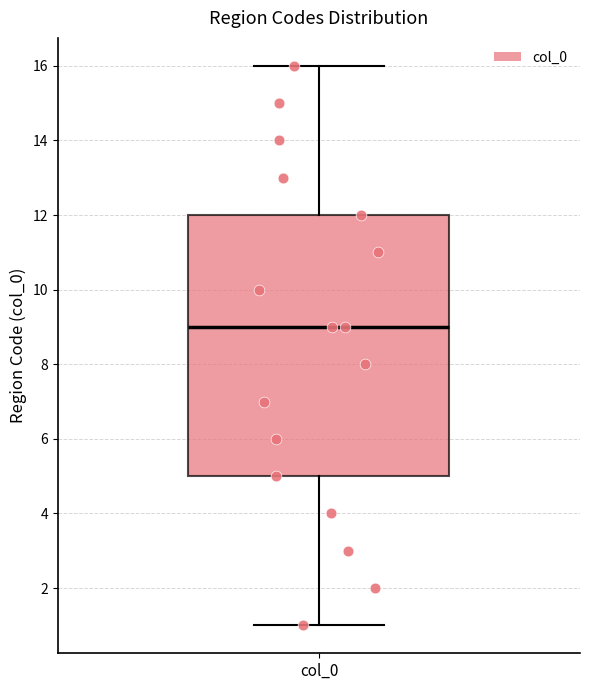

Read this box plot against the y-axis: the position of the median line, the range covered by the box, and the ends of both whiskers. The values are not printed on the chart, so give them approximately, as read against the axis.

median 9, box 5 to 12, whiskers 1 to 16